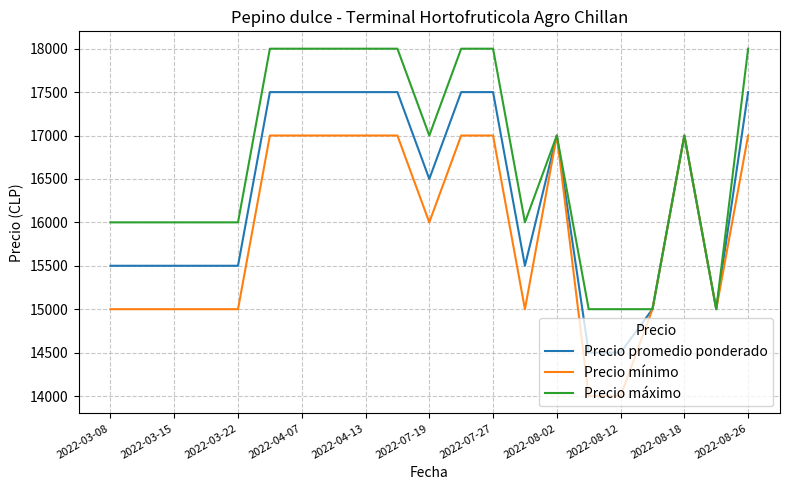

Is this an area chart (filled region under the line)?

No